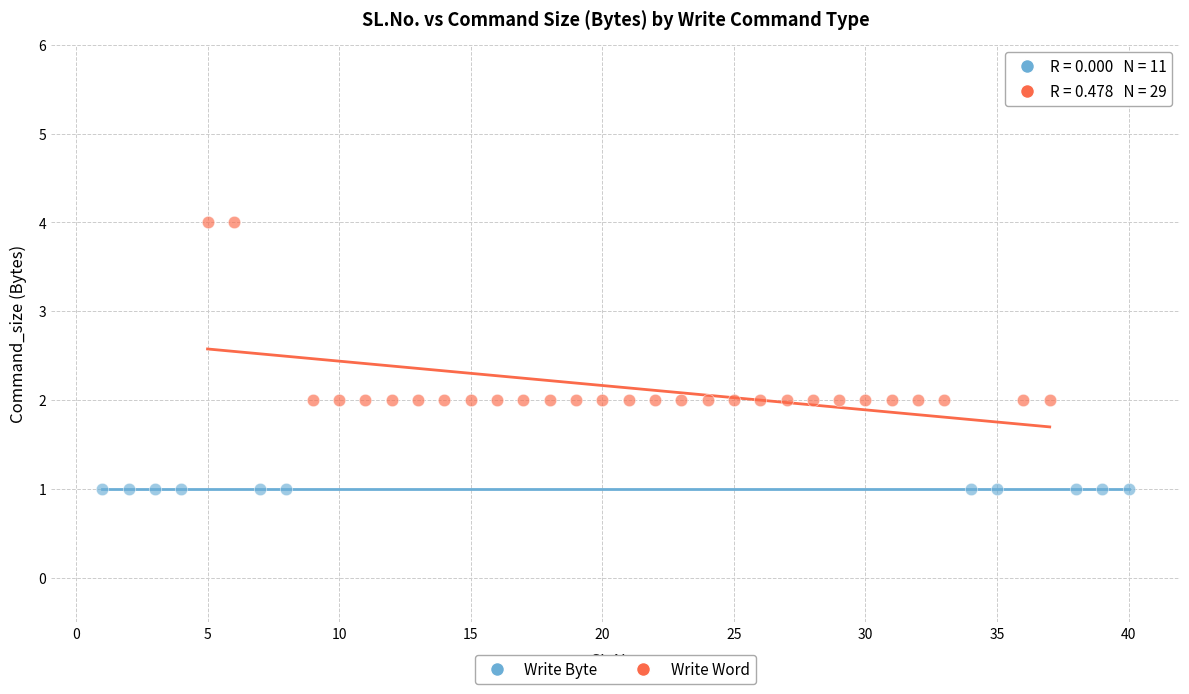

Which series contains the lowest Y value?

Write Byte